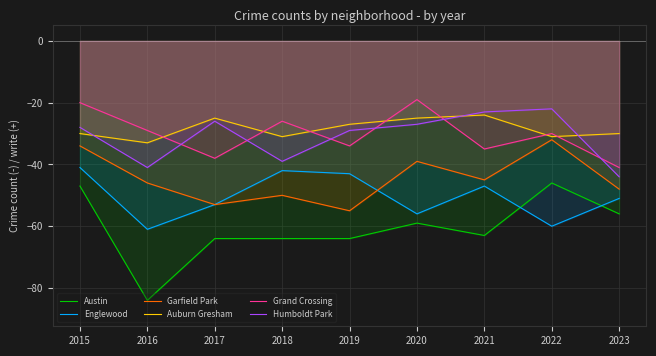

How many lines are shown in the chart?

6